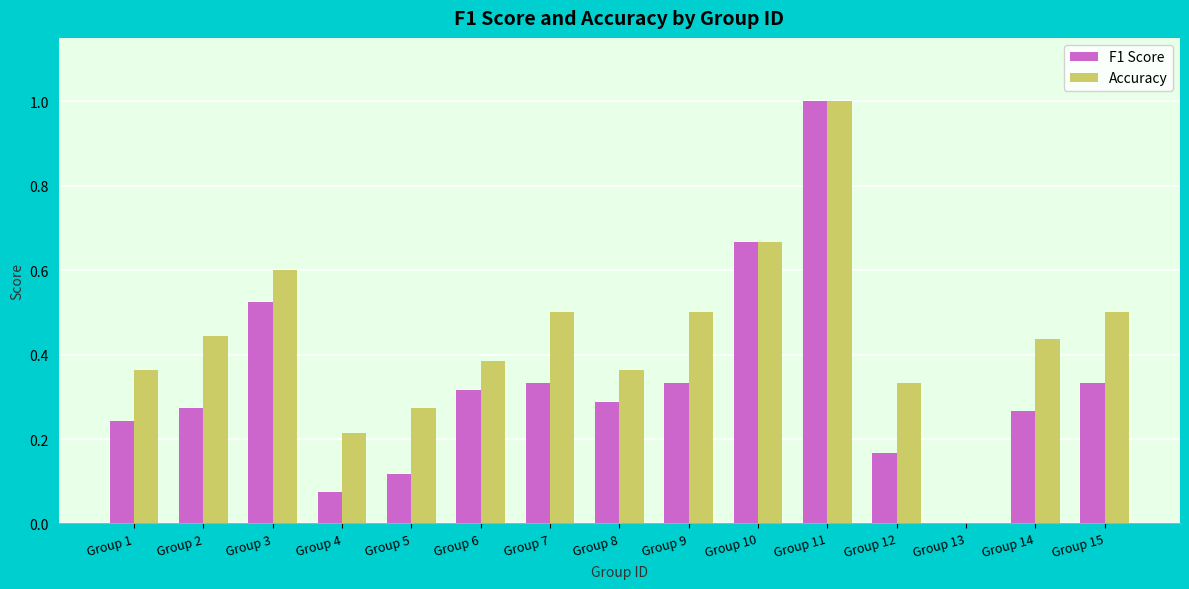

What is the highest value of the Accuracy series?

1.0